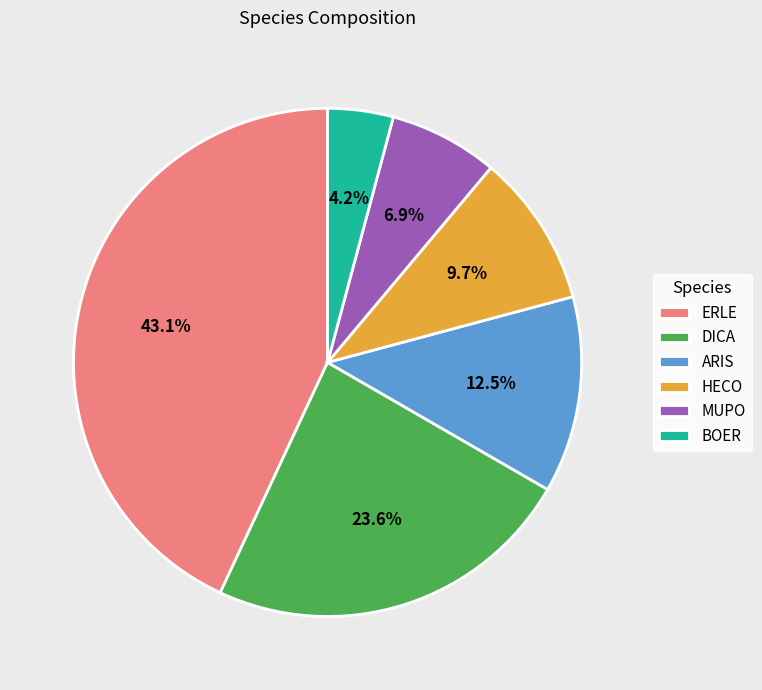

Is there any slice that represents more than half of the pie?

No